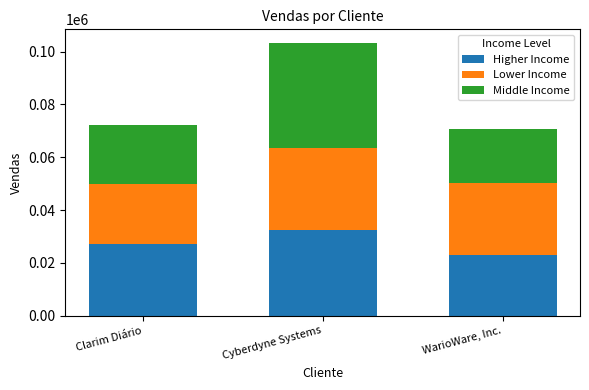

True or false: Higher Income has a value of 22994.7 at WarioWare, Inc..

True